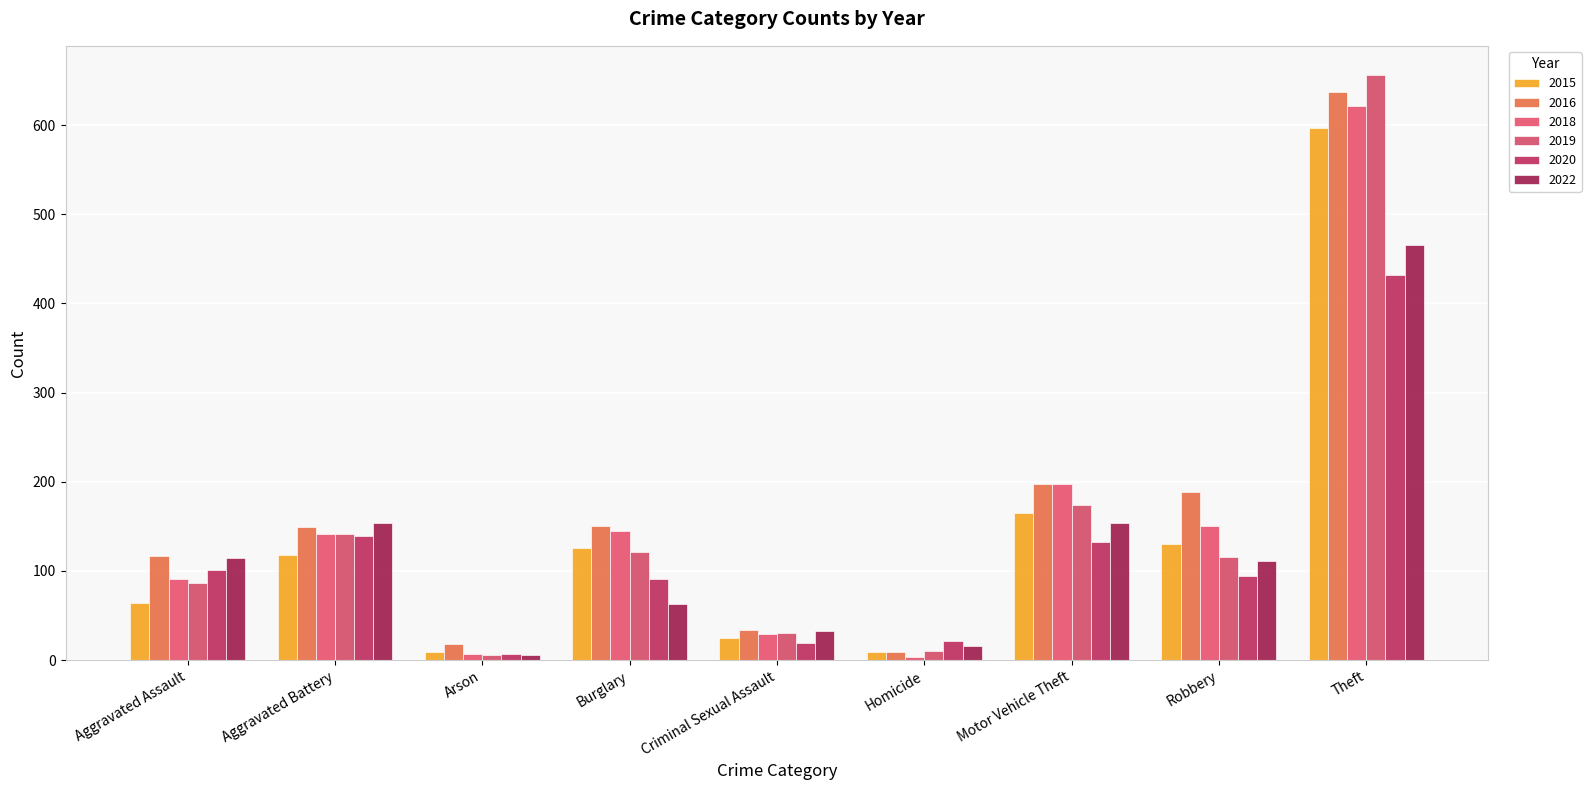

Reading left to right, transcribe all the data shown in this chart.

2015: Aggravated Assault=64	Aggravated Battery=118	Arson=9	Burglary=126	Criminal Sexual Assault=25	Homicide=9	Motor Vehicle Theft=165	Robbery=130	Theft=597
2016: Aggravated Assault=117	Aggravated Battery=149	Arson=18	Burglary=150	Criminal Sexual Assault=34	Homicide=9	Motor Vehicle Theft=197	Robbery=189	Theft=637
2018: Aggravated Assault=91	Aggravated Battery=142	Arson=7	Burglary=145	Criminal Sexual Assault=29	Homicide=4	Motor Vehicle Theft=197	Robbery=150	Theft=621
2019: Aggravated Assault=87	Aggravated Battery=141	Arson=6	Burglary=121	Criminal Sexual Assault=30	Homicide=10	Motor Vehicle Theft=174	Robbery=116	Theft=656
2020: Aggravated Assault=101	Aggravated Battery=139	Arson=7	Burglary=91	Criminal Sexual Assault=19	Homicide=21	Motor Vehicle Theft=133	Robbery=94	Theft=432
2022: Aggravated Assault=114	Aggravated Battery=154	Arson=6	Burglary=63	Criminal Sexual Assault=33	Homicide=16	Motor Vehicle Theft=154	Robbery=111	Theft=465